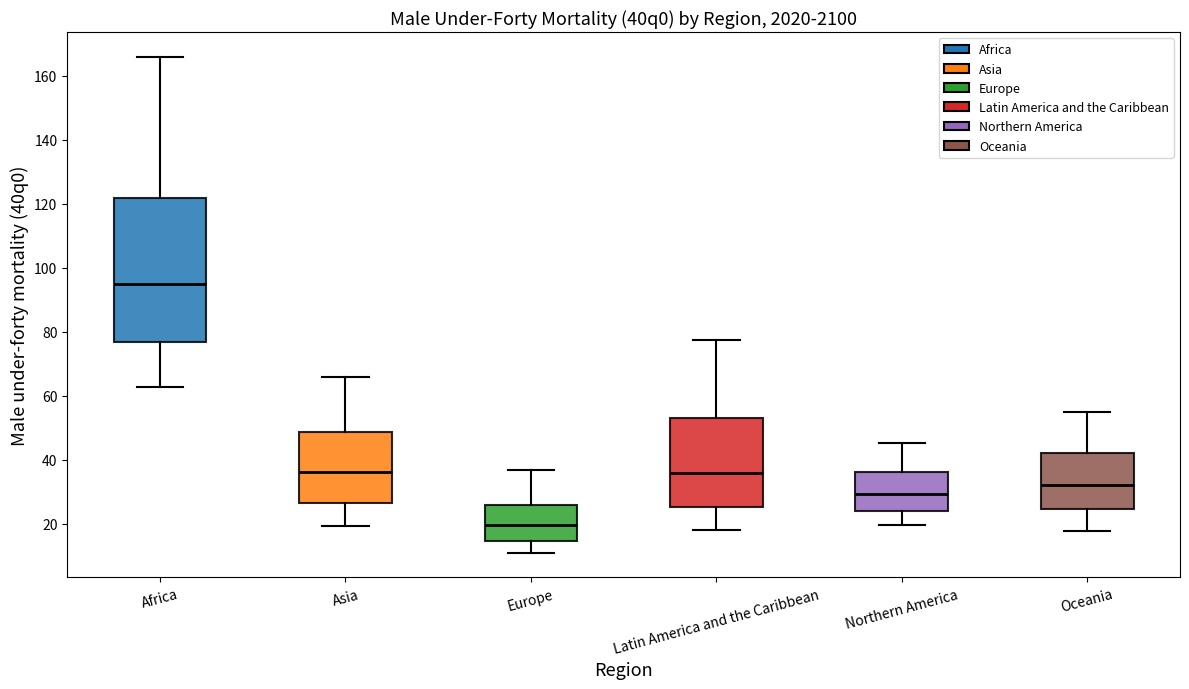

Which box has the lowest median line?

Europe